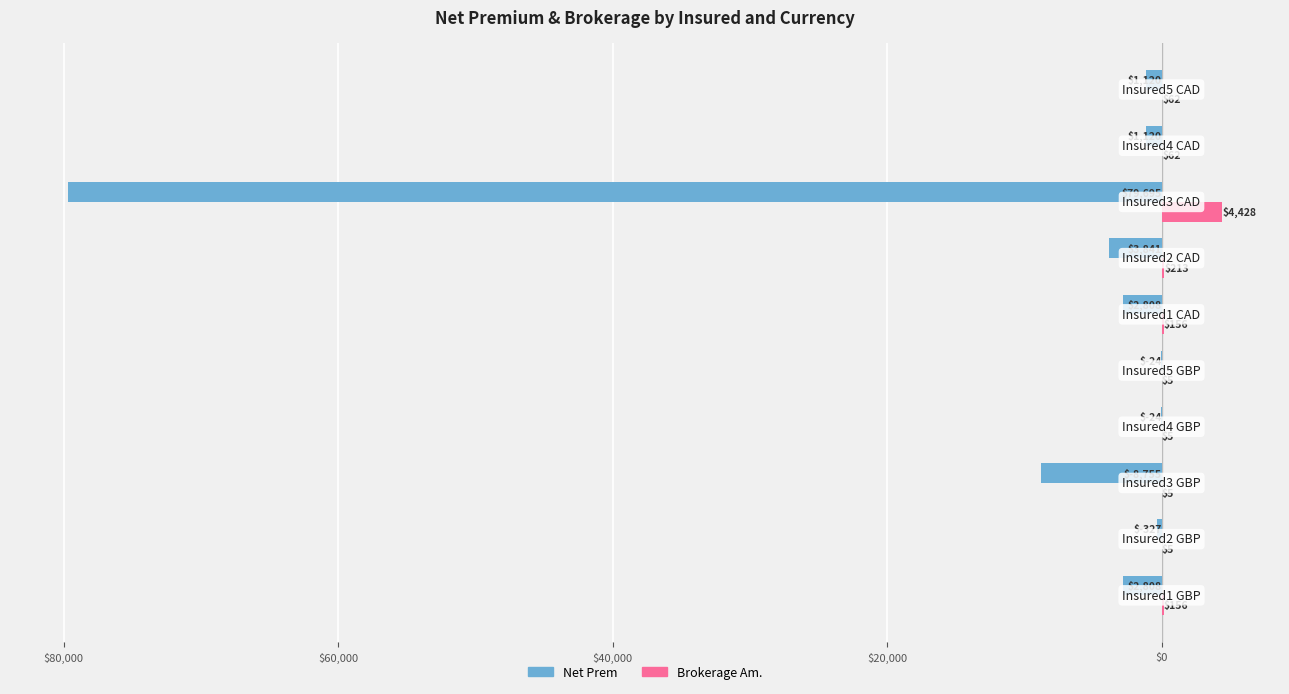

Reading left to right, transcribe all the data shown in this chart.

Net Prem: -2808.1	-326.8	-8755.0	-24.5	-24.5	-2808.1	-3841.2	-79695.0	-1120.5	-1120.5
Brokerage Am.: 156.1	5.0	5.0	5.0	5.0	156.1	213.4	4427.5	62.2	62.2